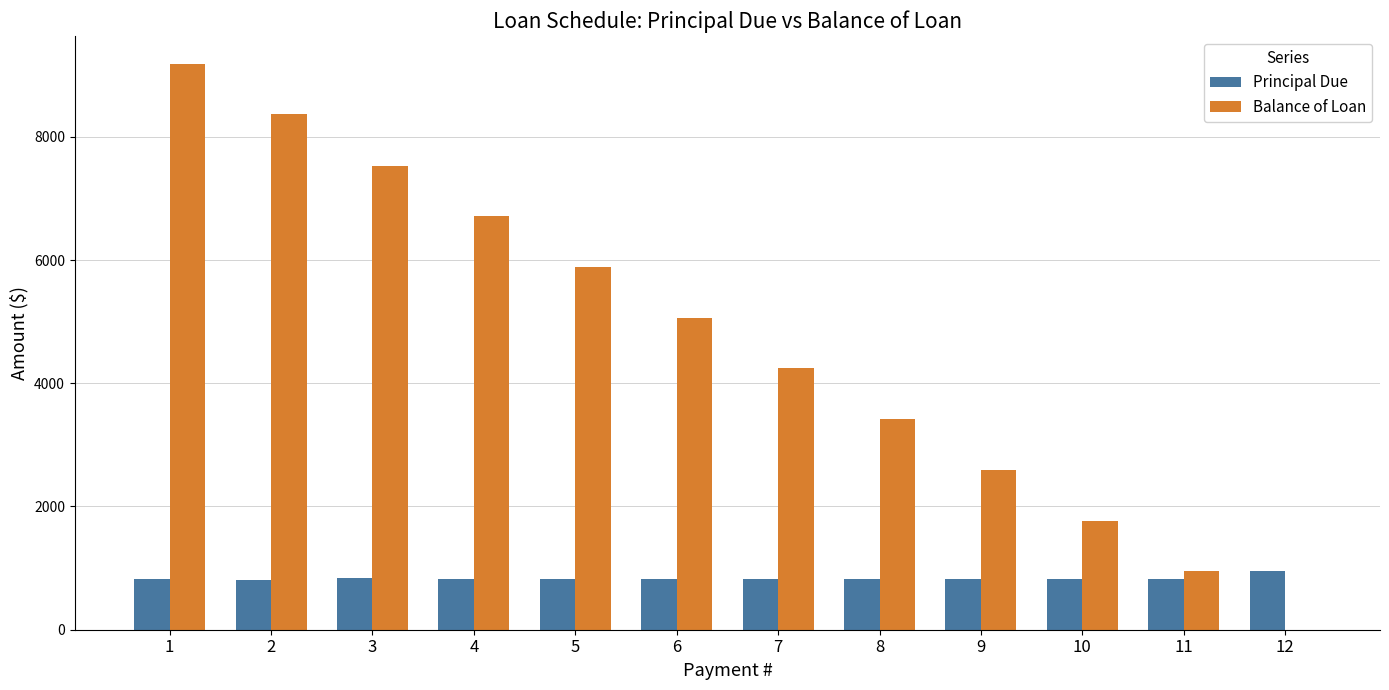

Read the Principal Due value at 9.

822.8